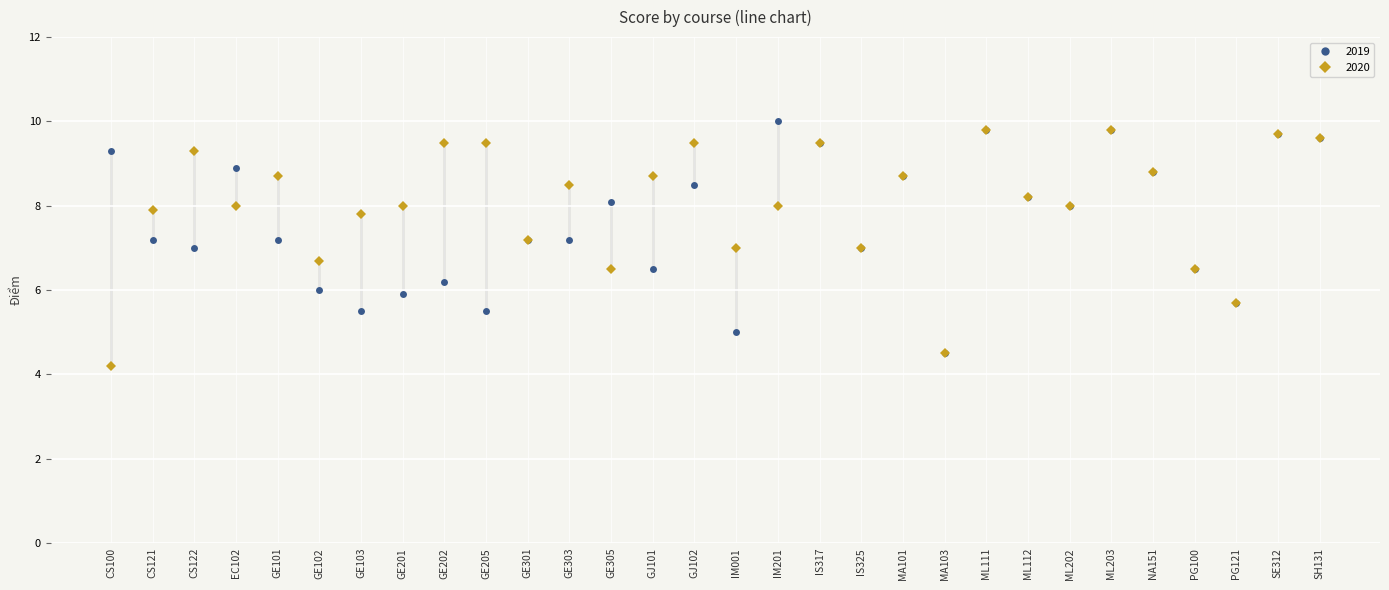

What is the value of the 2019 point at the 21st from the left?

4.5